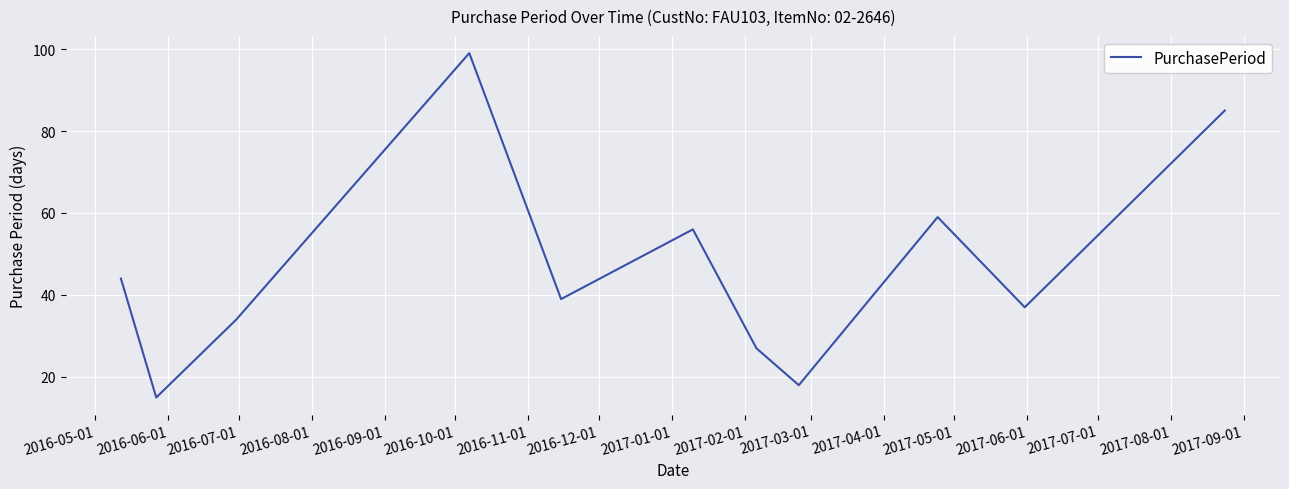

What is the difference between the maximum and minimum values?

84